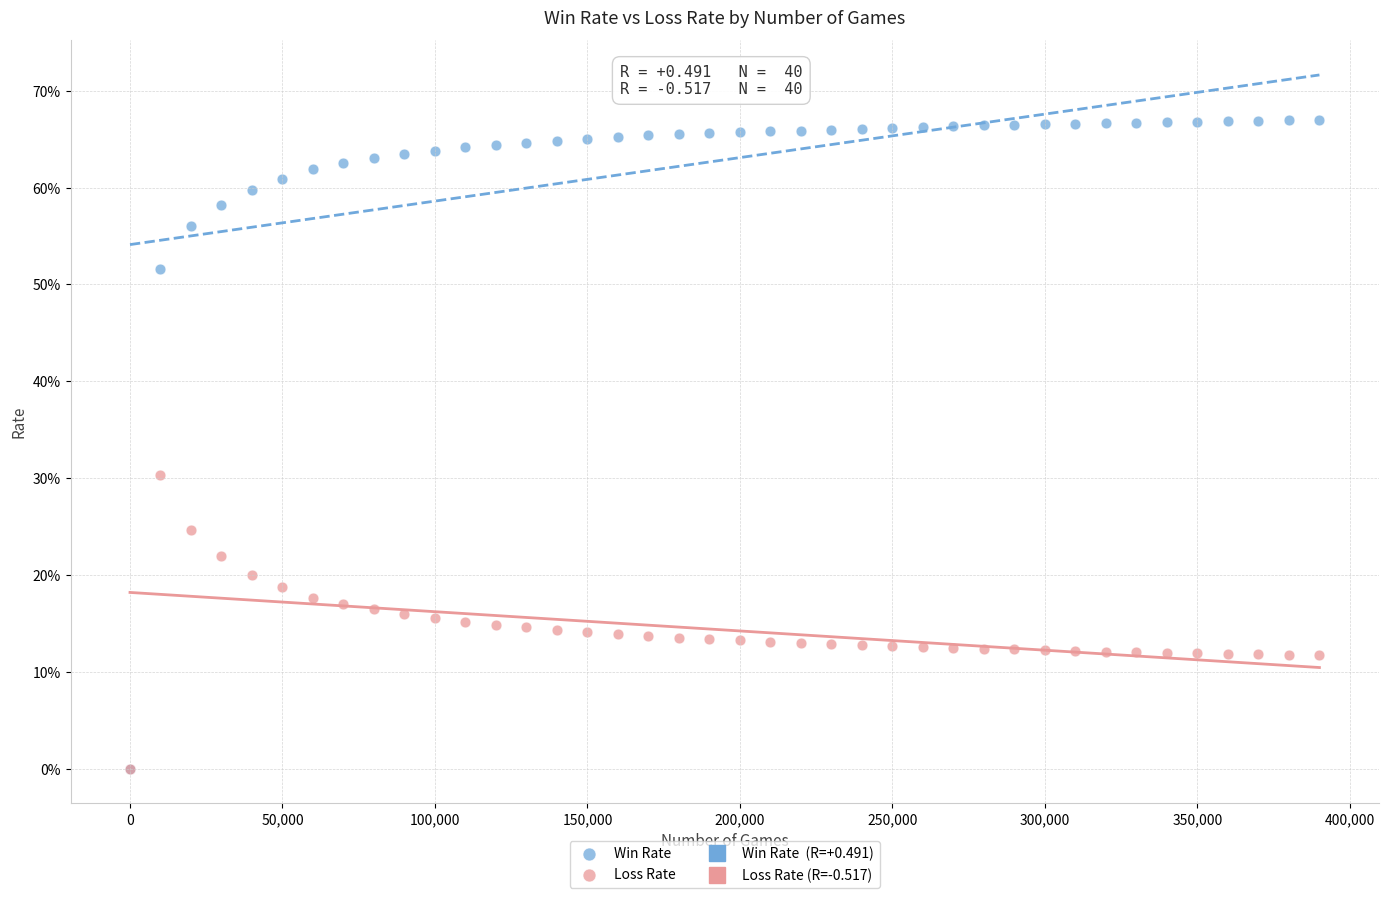

Which series has the widest spread of Y values?

Win Rate